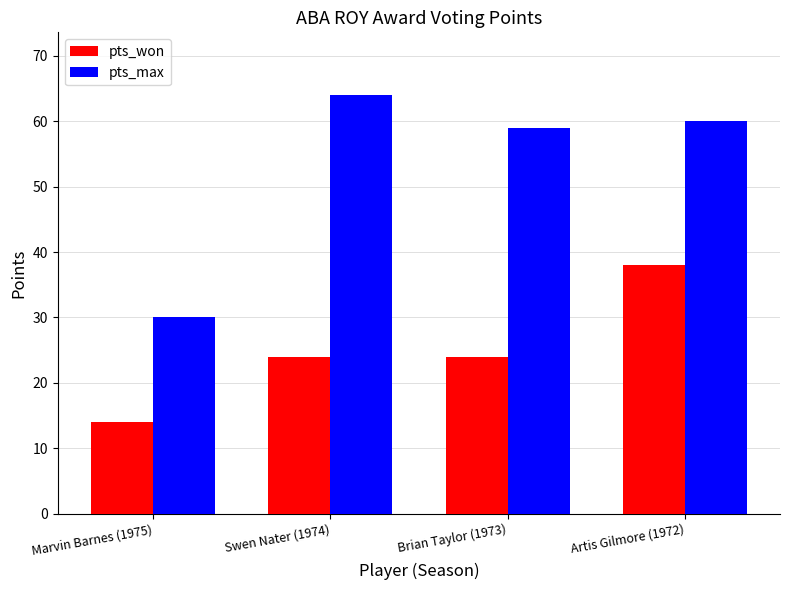

Is it true that pts_won equals 38 at Artis Gilmore (1972)?

True